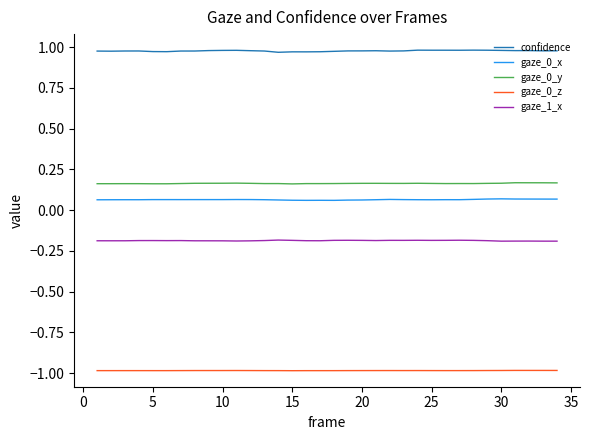

True or false: gaze_0_z and gaze_0_x cross at least once.

False